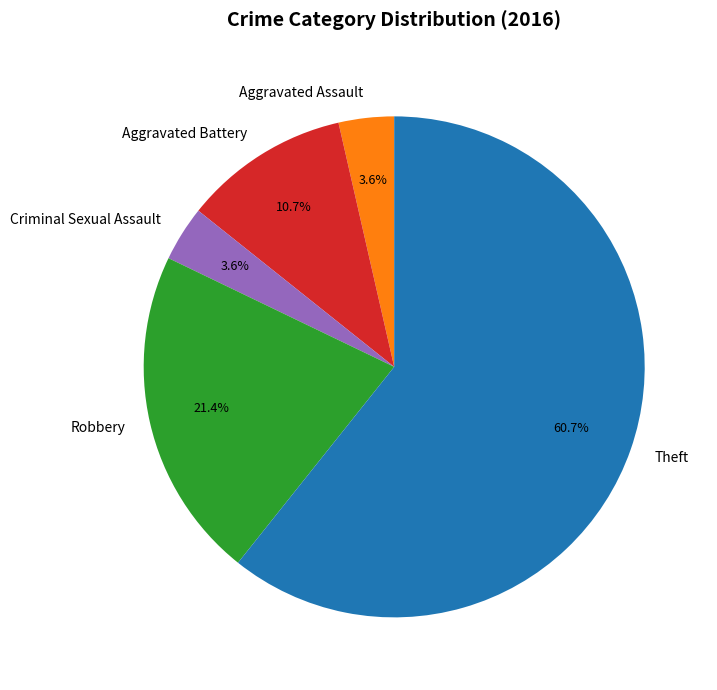

Is it true that Robbery is 21% of the pie?

True